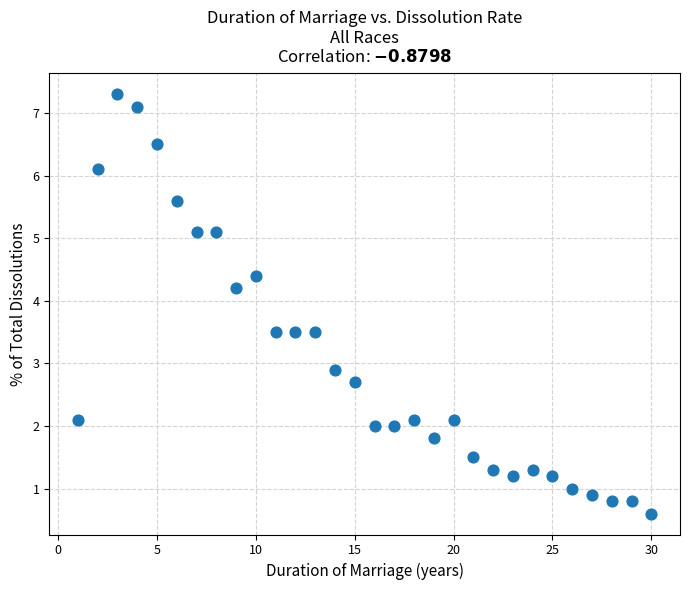

What is the range of Y values (max minus min)?

6.7